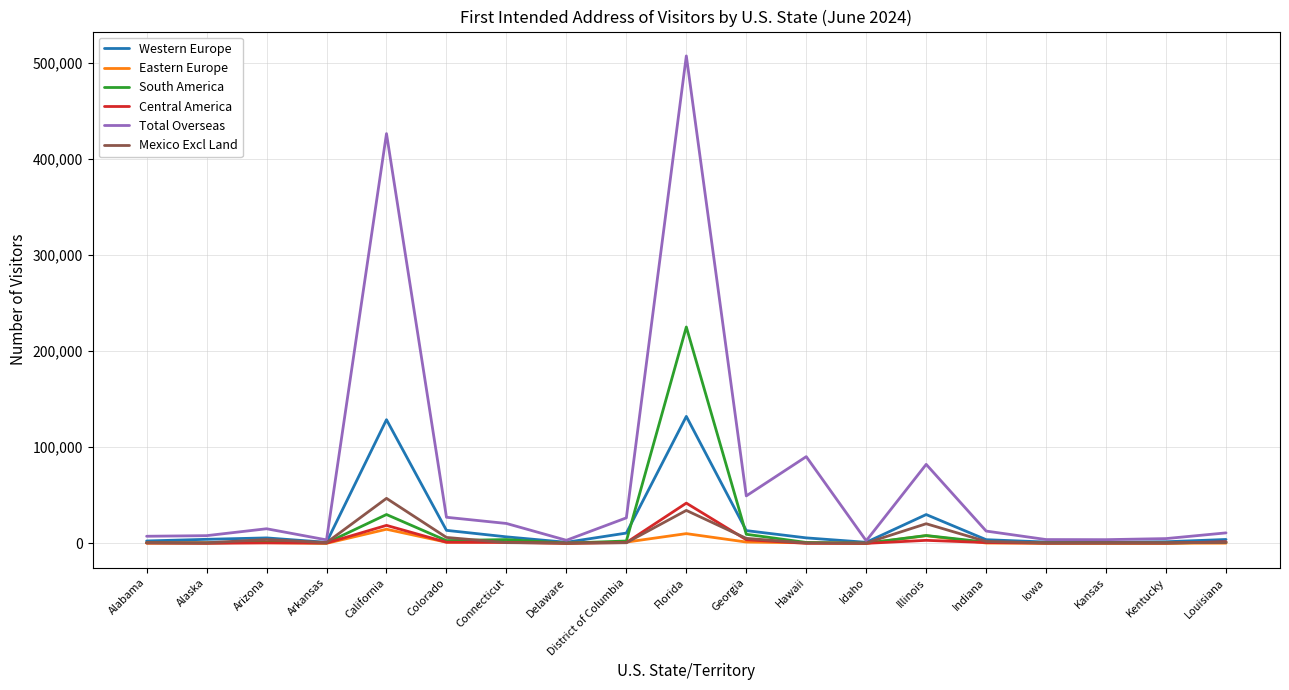

What is the difference between the maximum and second lowest values in the Mexico Excl Land series?

46462